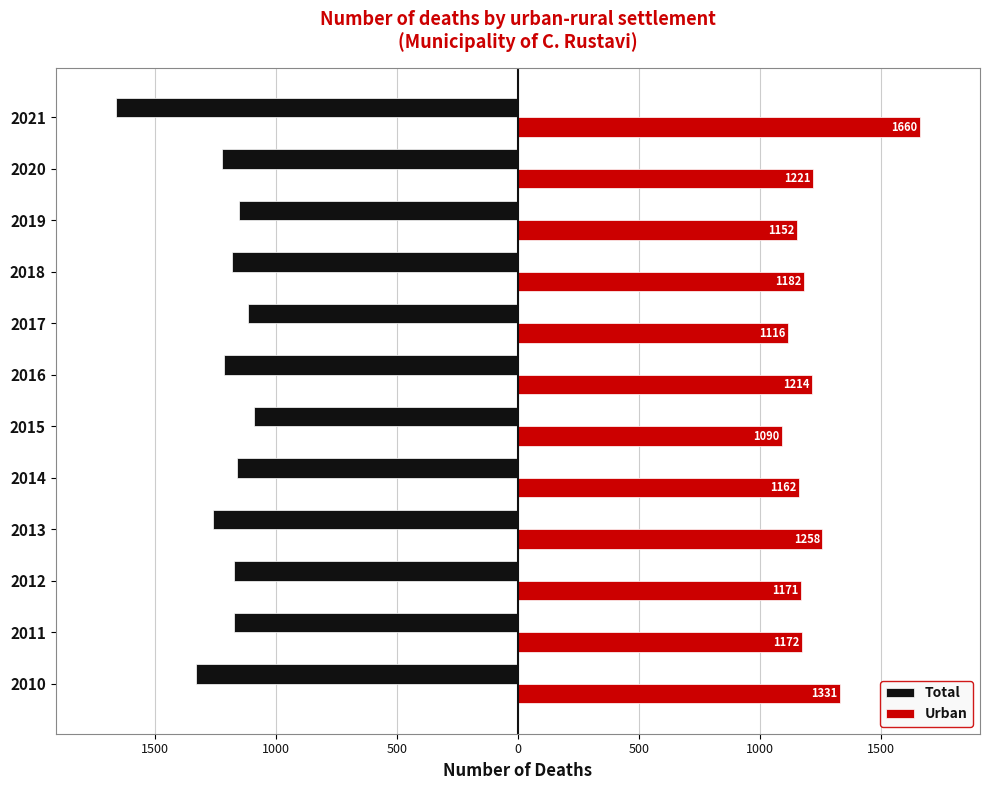

Rank the series by their maximum value, from highest to lowest.

Urban, Total